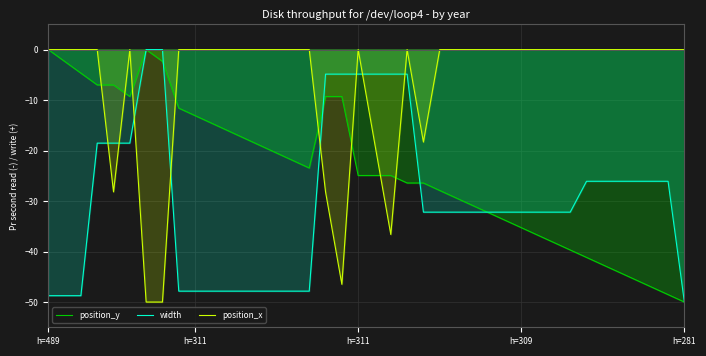

Is it true that position_y equals -9.3 at 18?

True